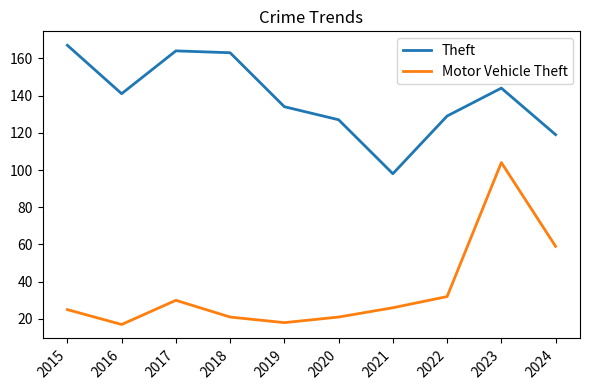

Reading left to right, what are all the values shown in this chart?

Theft: 167	141	164	163	134	127	98	129	144	119
Motor Vehicle Theft: 25	17	30	21	18	21	26	32	104	59